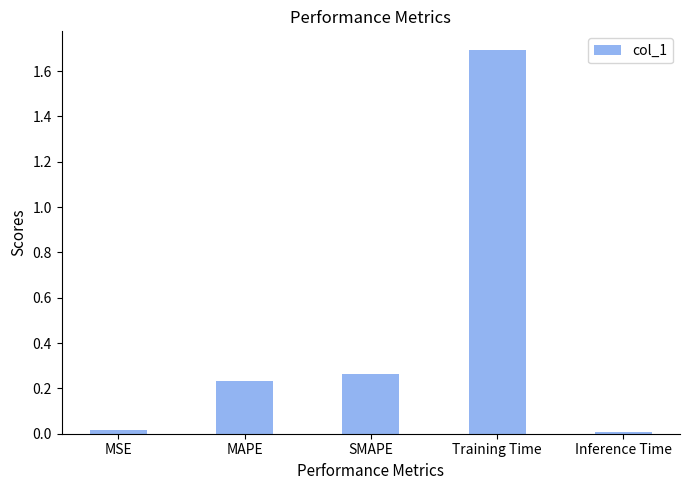

What is the sum of the values at MSE and Training Time?

1.7